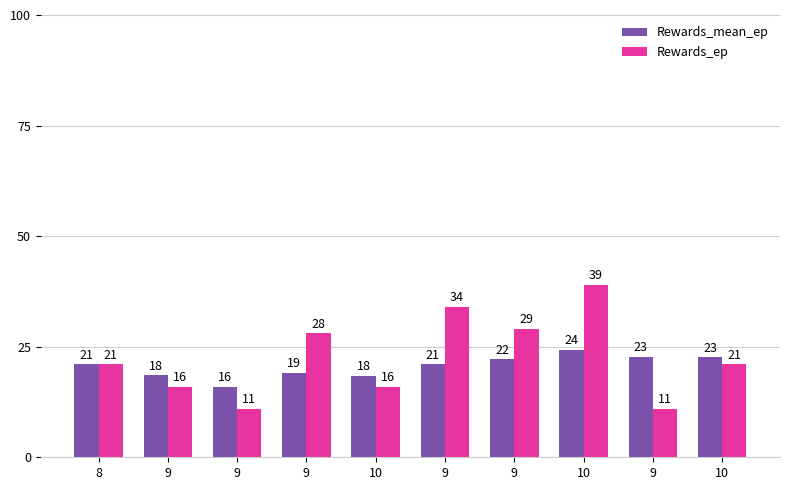

How many bars are there in total?

20